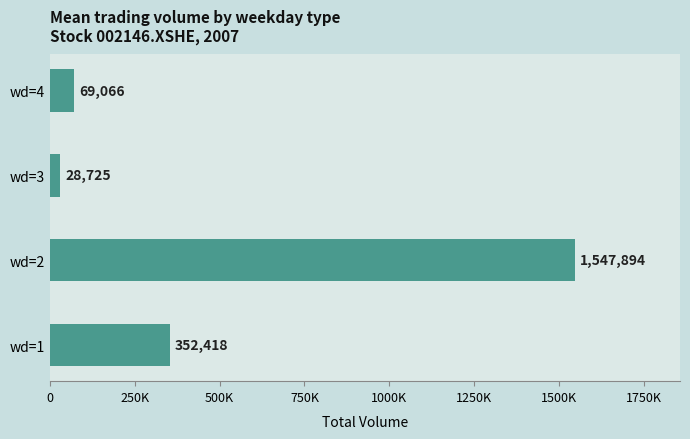

Which category has the lowest value across all series?

wd=3